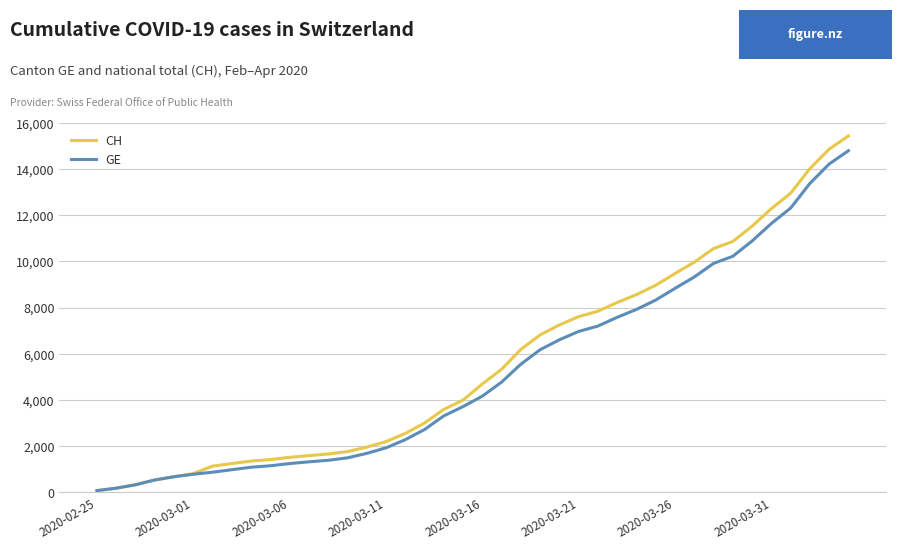

Rank the series by their average value, from highest to lowest.

CH, GE